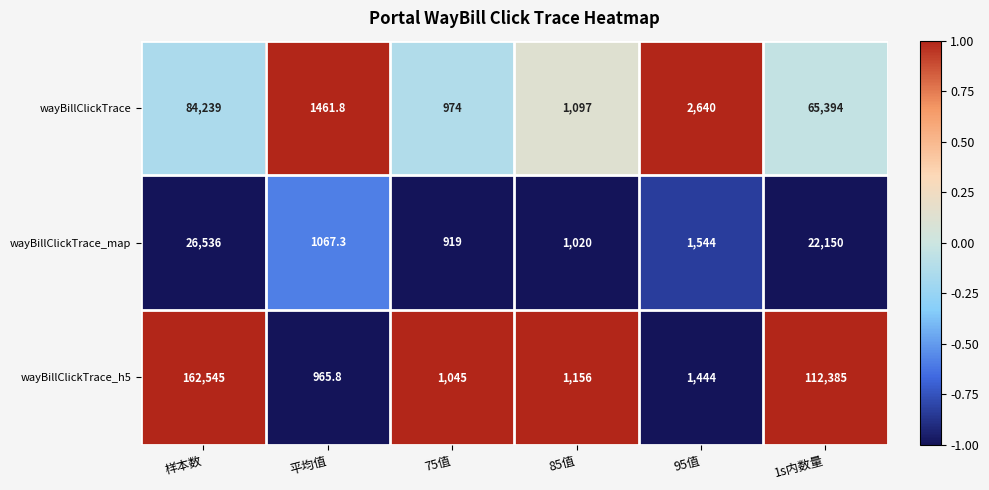

List the series in order of their overall mean, highest first.

wayBillClickTrace_h5, wayBillClickTrace, wayBillClickTrace_map